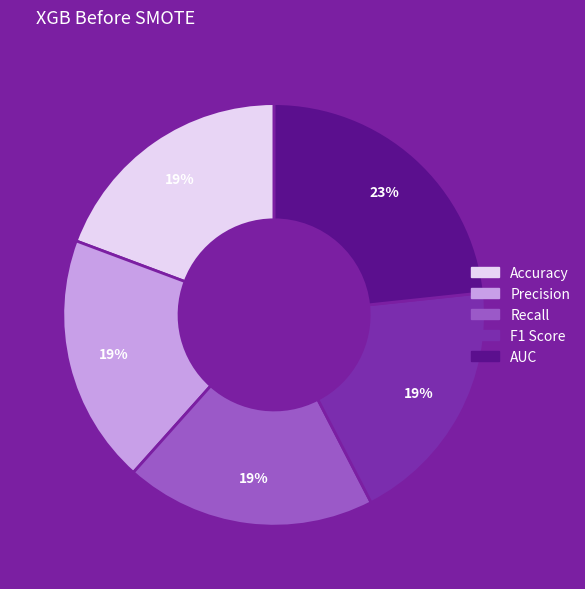

Is the sum of AUC and Precision greater than half?

No